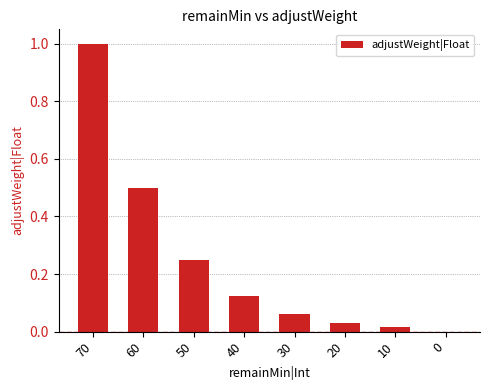

What is the change in value from 70 to 40?

-0.9